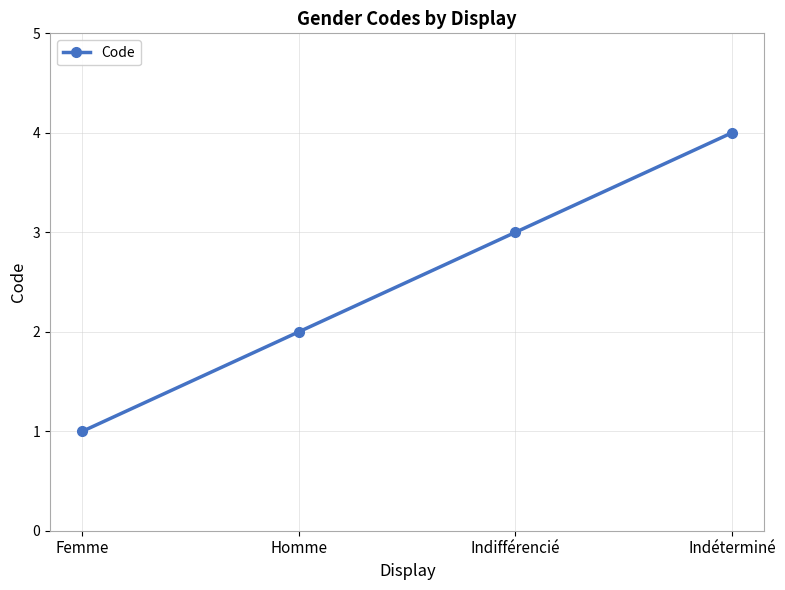

What is the smallest value displayed?

1